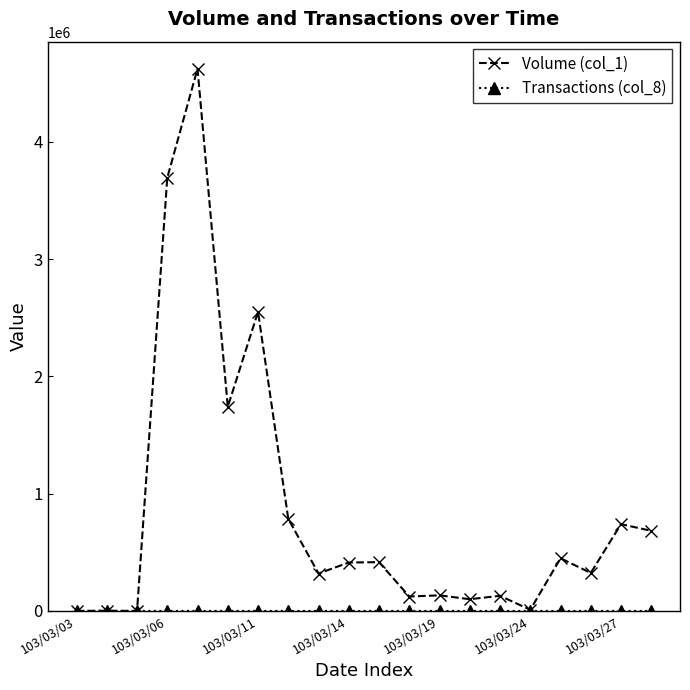

Does the chart have visible grid lines?

No